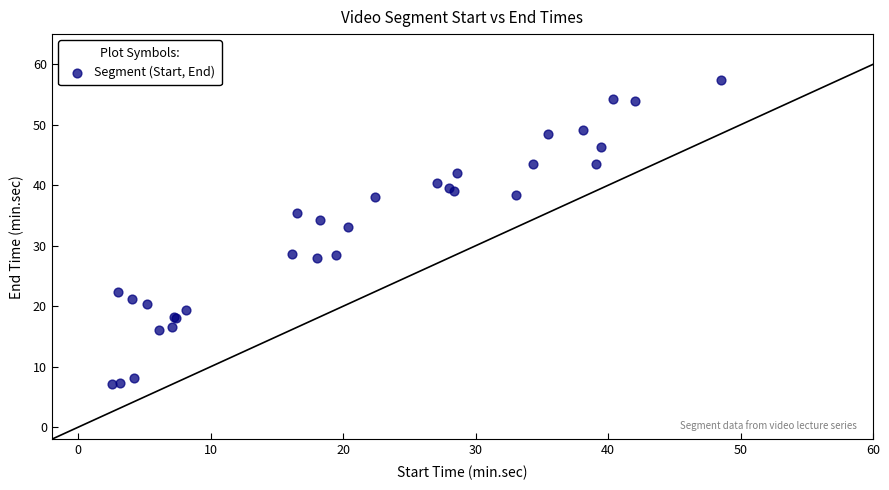

What Y value in the scatter plot is closest to 32?

33.0